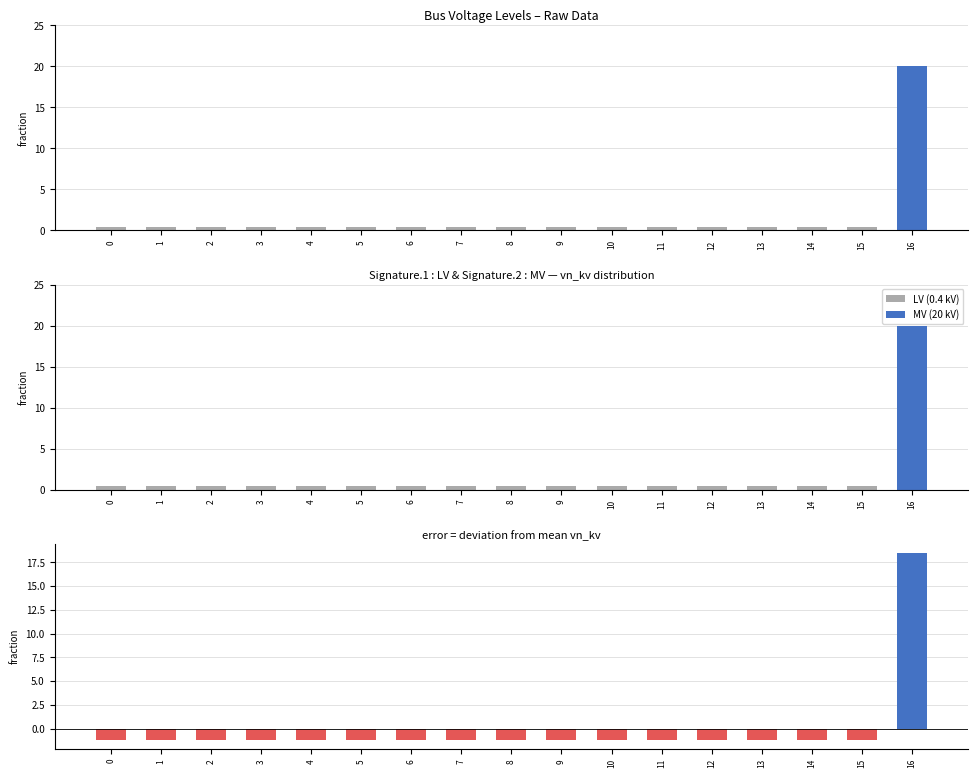

Is it true that the value at 12 is 0.1?

False